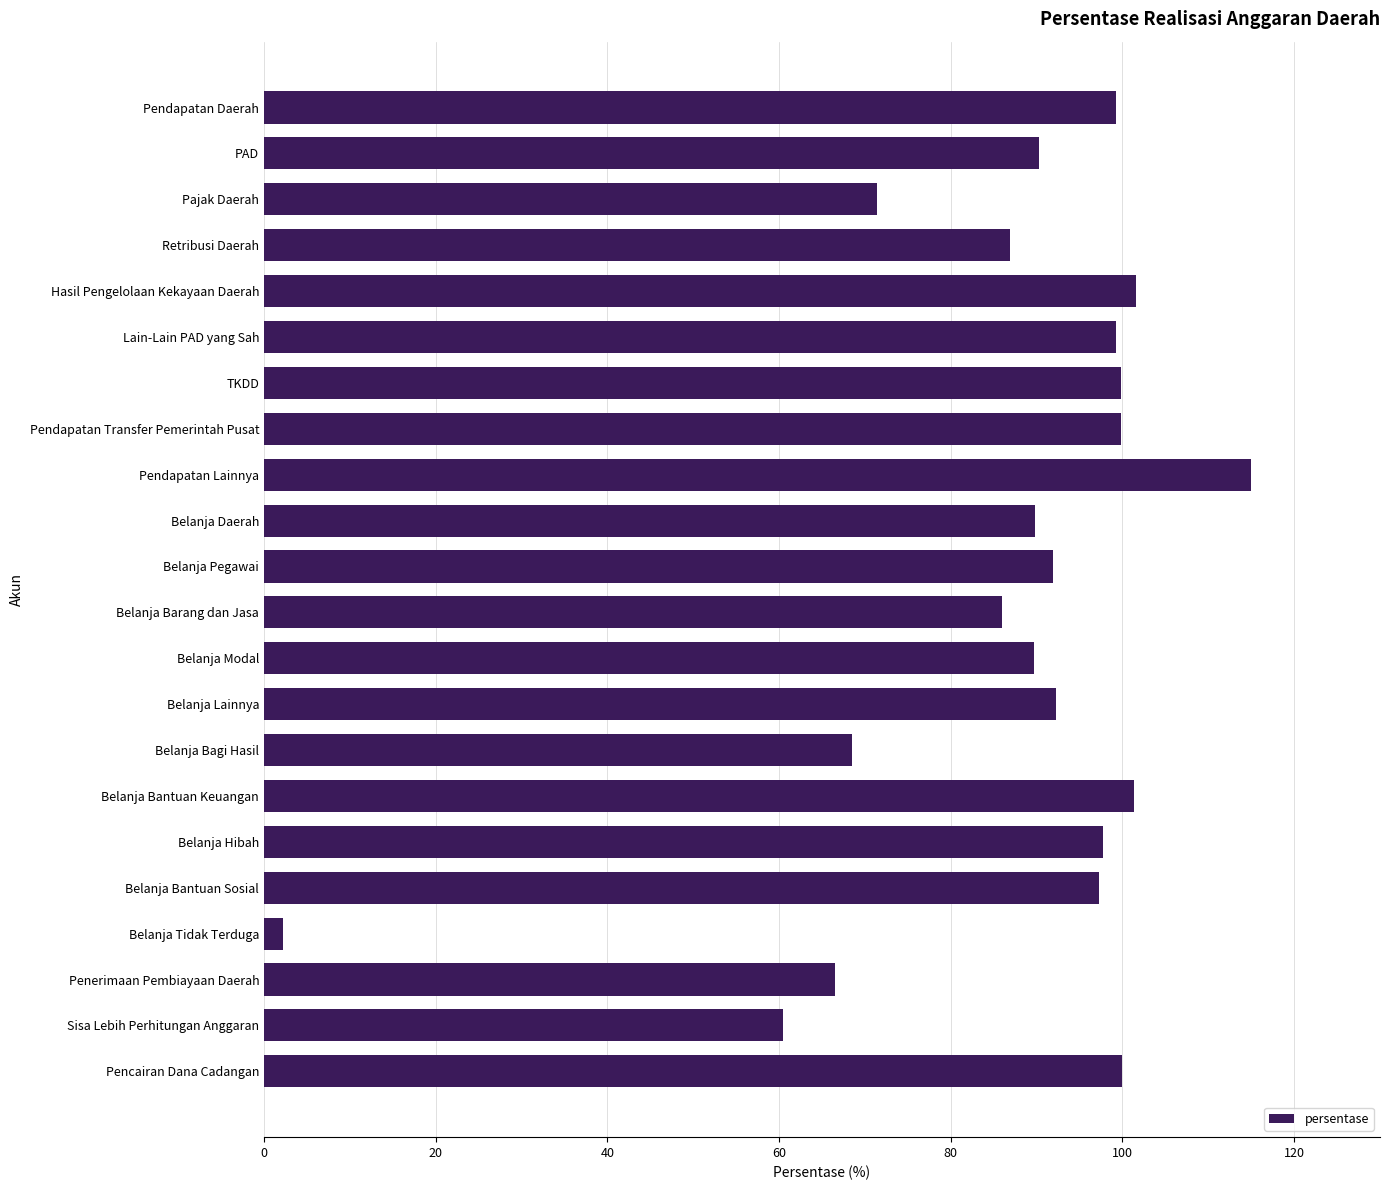

Does the chart contain stacked bars?

No